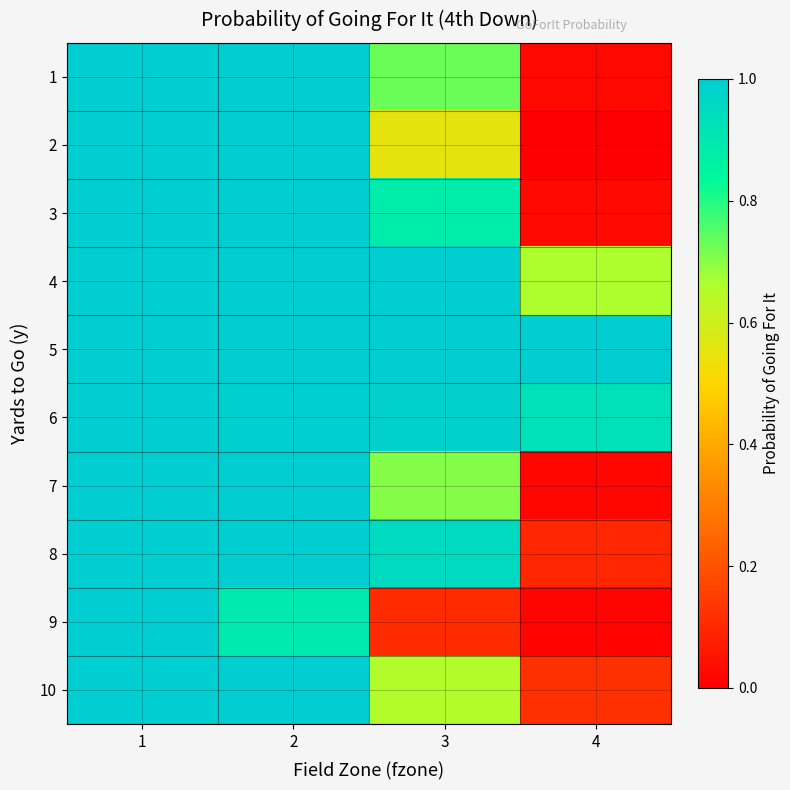

Which has a higher value, 2 or 1?

1